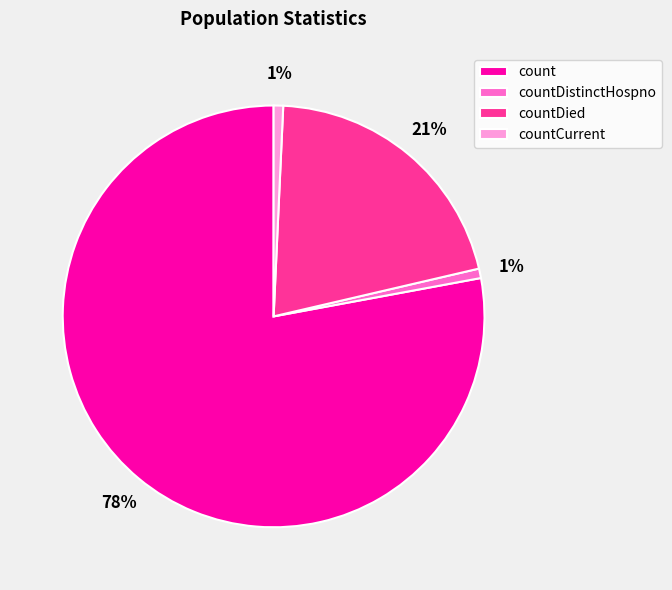

To the nearest percent, what is the average slice percentage?

25%